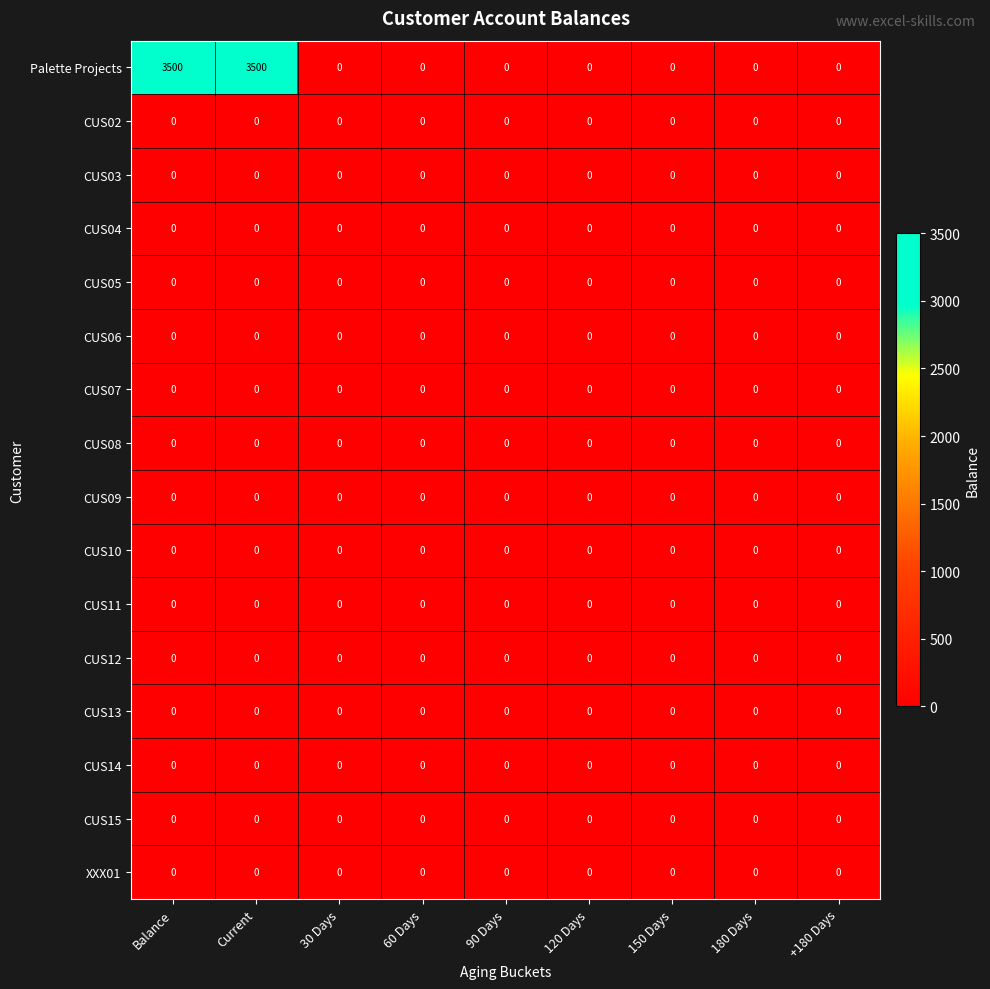

Which series has the largest range (max minus min)?

Palette Projects